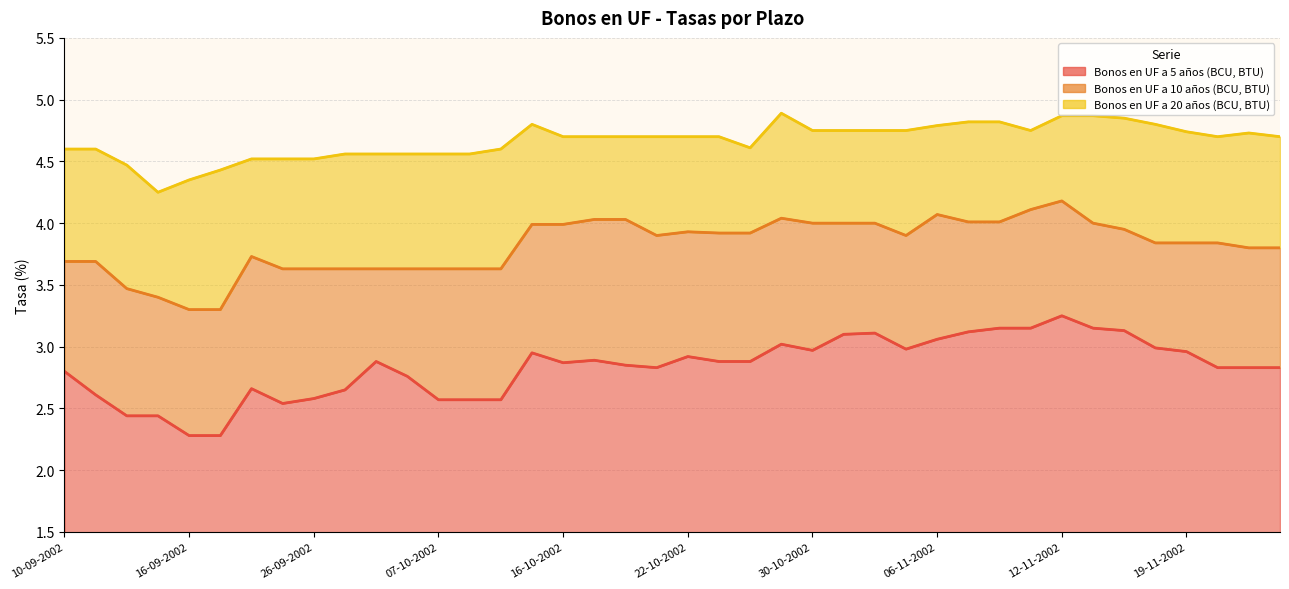

What is the maximum value for Bonos en UF a 20 años (BCU, BTU)?

4.9